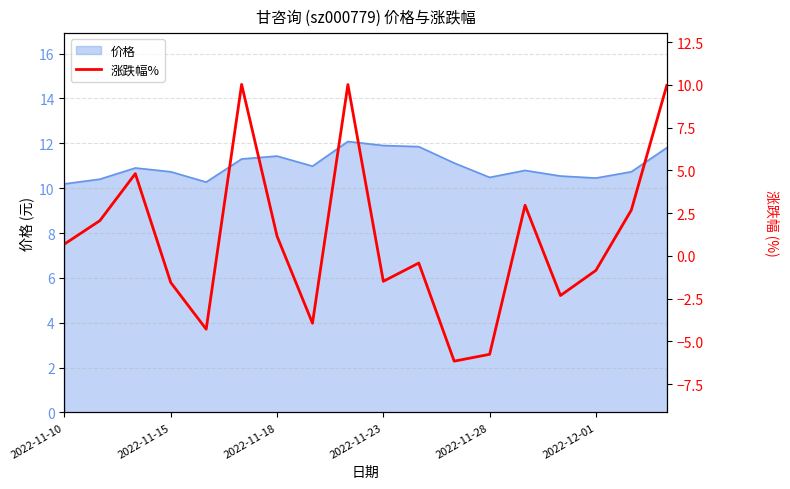

What is the greatest value displayed?

10.0